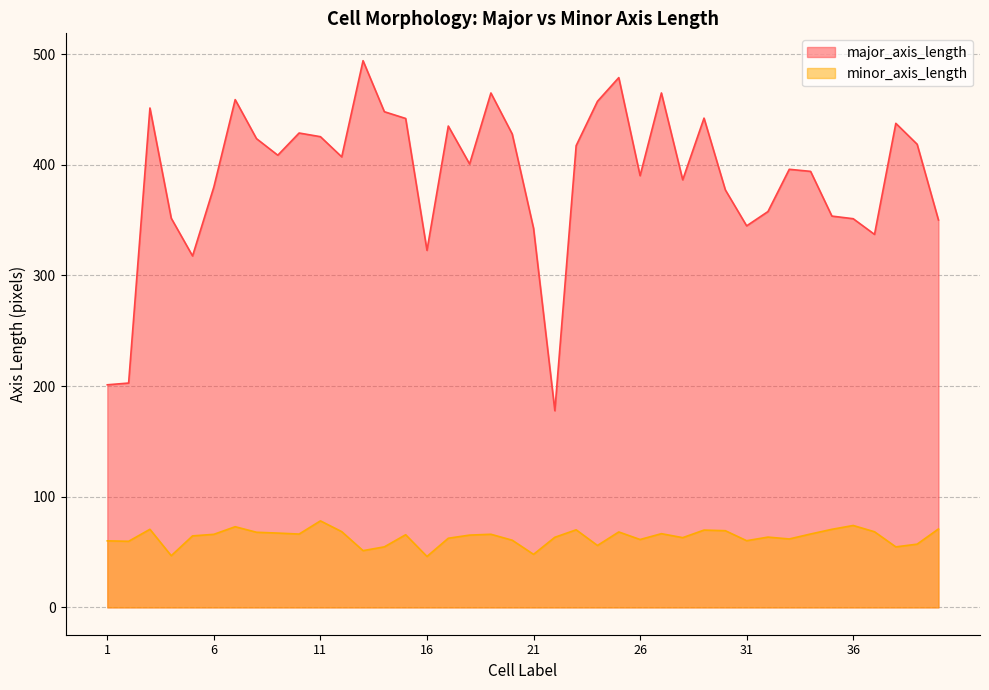

True or false: major_axis_length and minor_axis_length cross at least once.

False